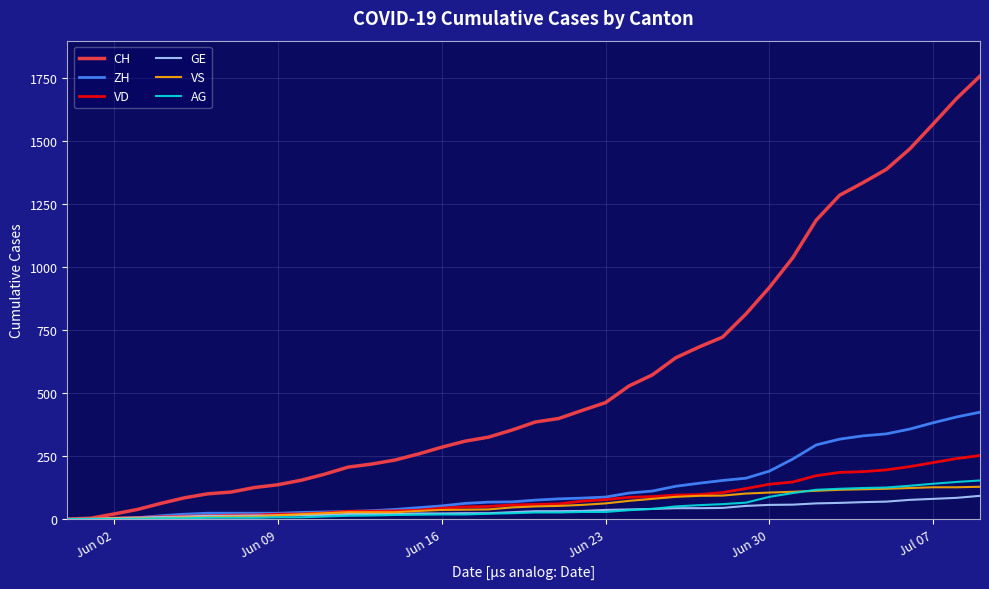

Which series has the largest total across all categories?

CH